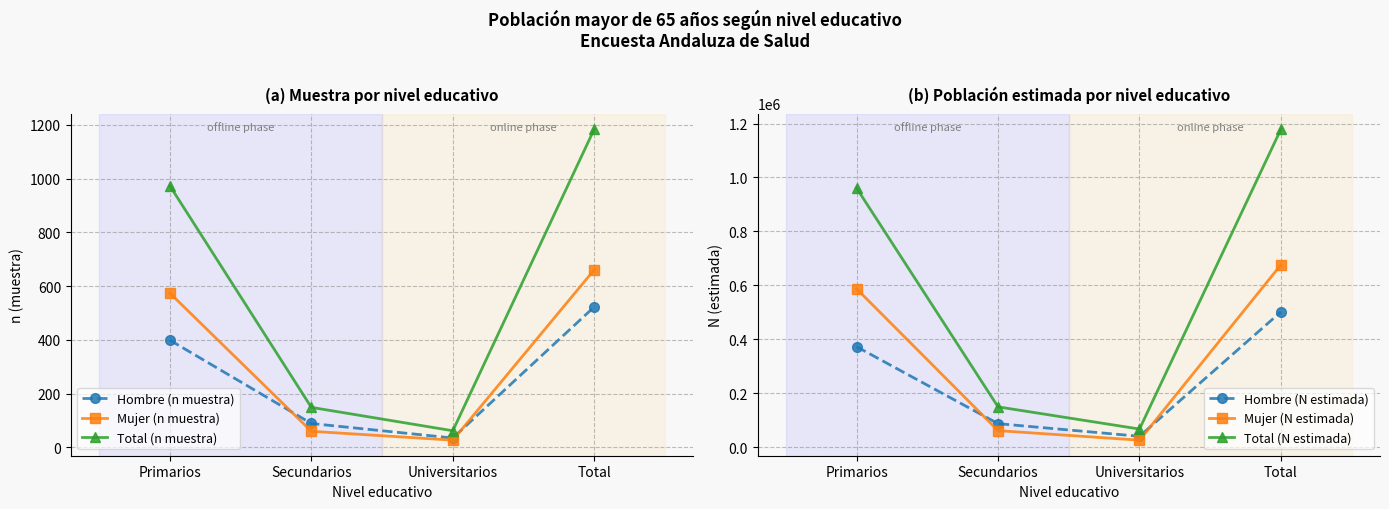

The value of Mujer (n muestra) at Secundarios is 60. True or false?

True